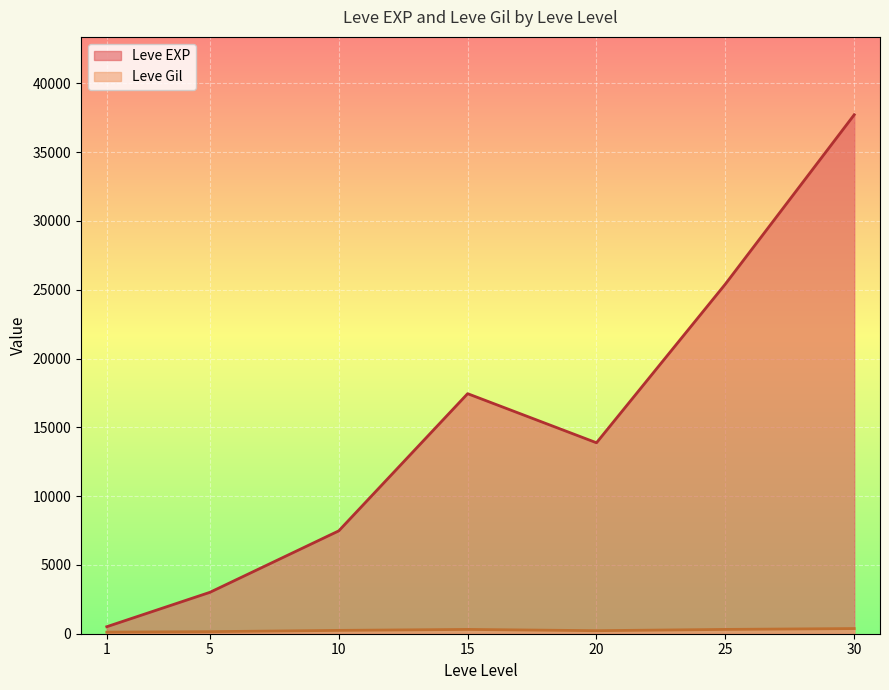

The value of Leve EXP at 10 is 7475.0. True or false?

True